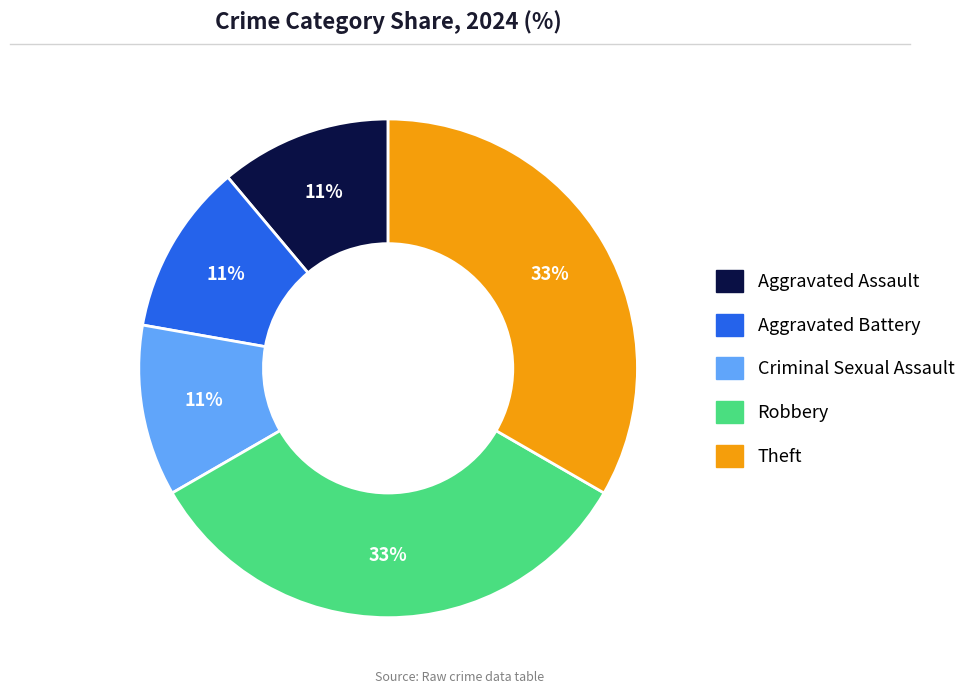

To the nearest percent, what is the combined percentage of Aggravated Battery and Robbery?

44%